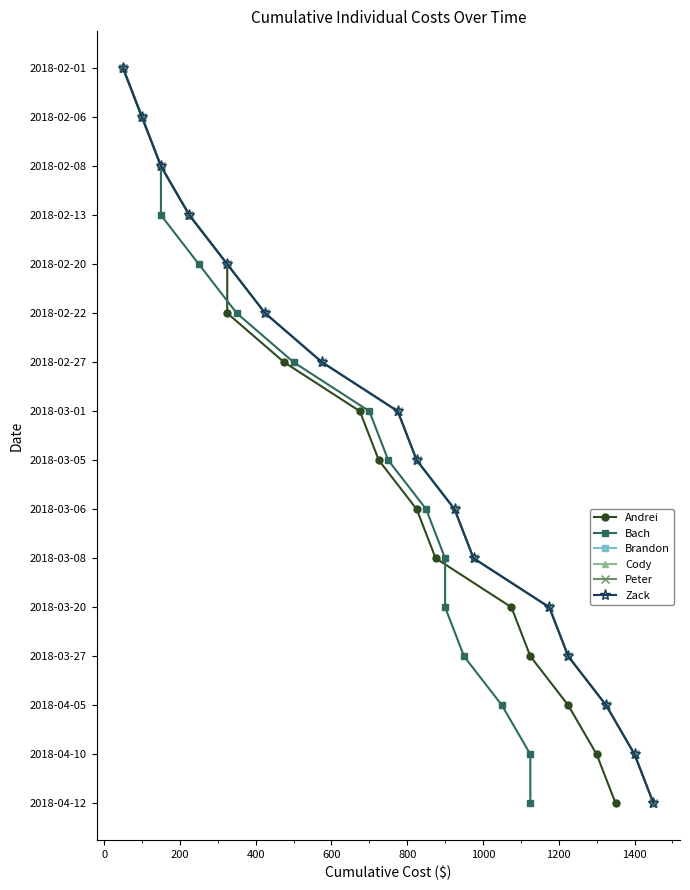

True or false: Brandon and Andrei intersect in this chart.

False